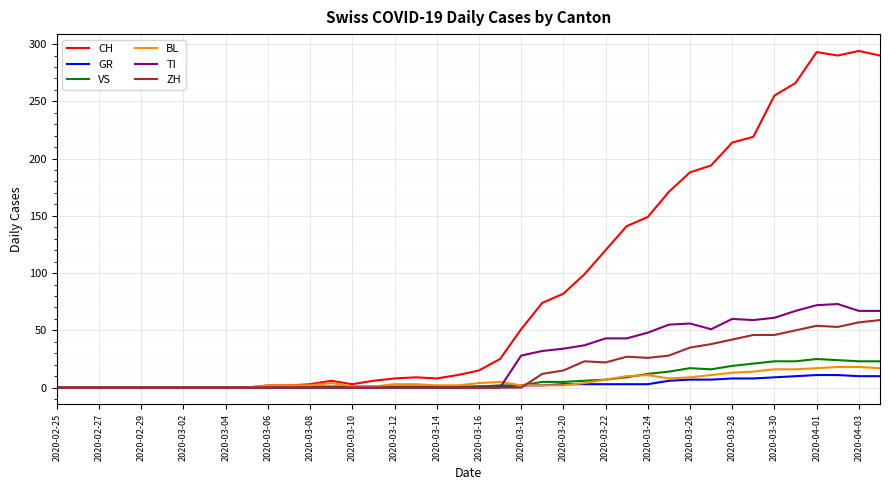

How many lines are shown in the chart?

6